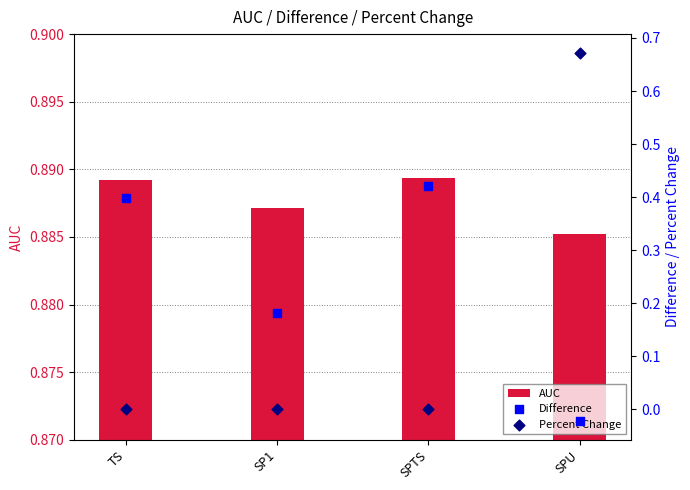

Is the value of Difference at SP1 greater than the value of Percent Change at SPU?

No